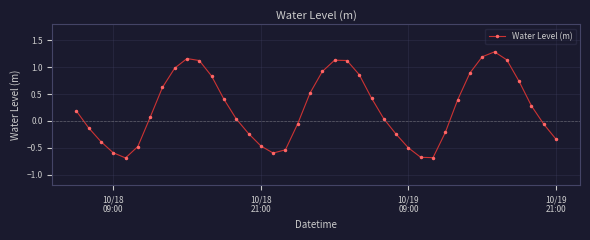

What is the greatest value displayed?

1.3